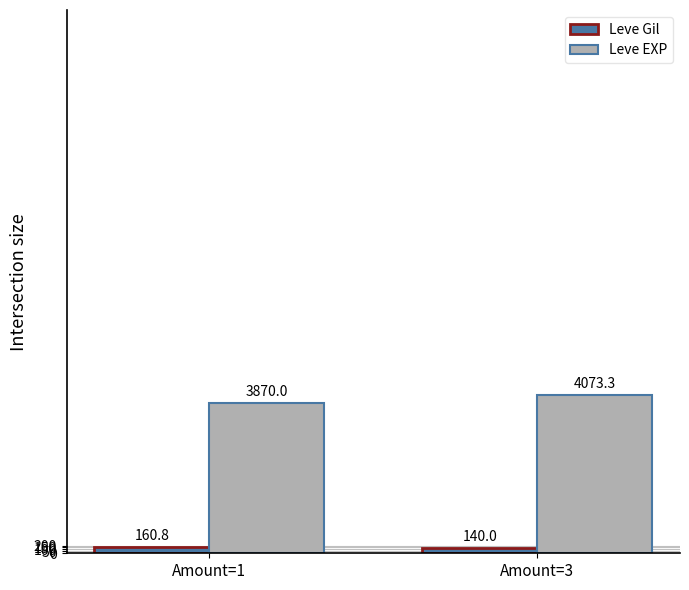

What is the total value across all series at Amount=3?

4213.3